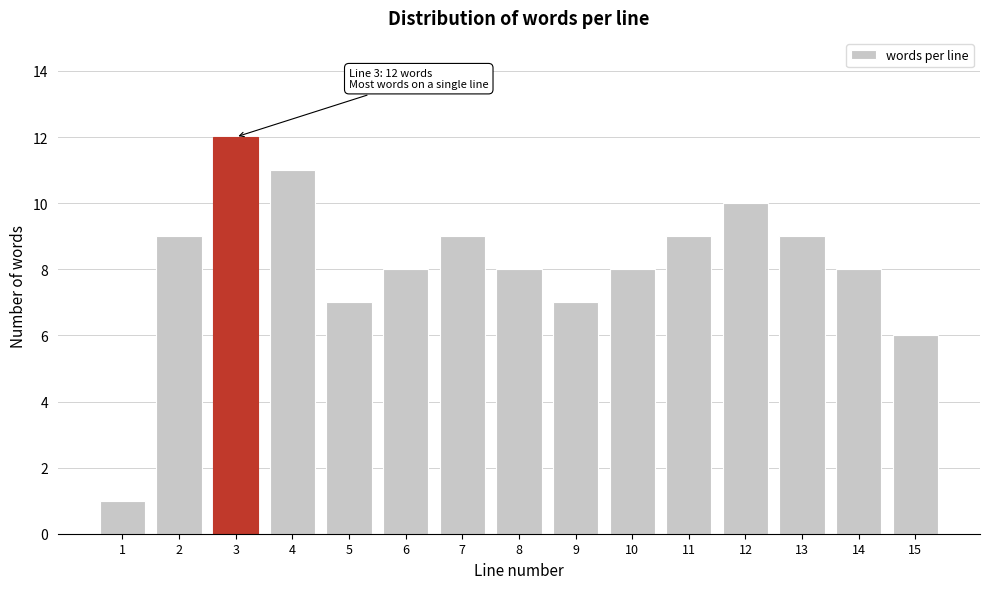

Reading left to right, extract all data points from this chart.

1=1	2=9	3=12	4=11	5=7	6=8	7=9	8=8	9=7	10=8	11=9	12=10	13=9	14=8	15=6